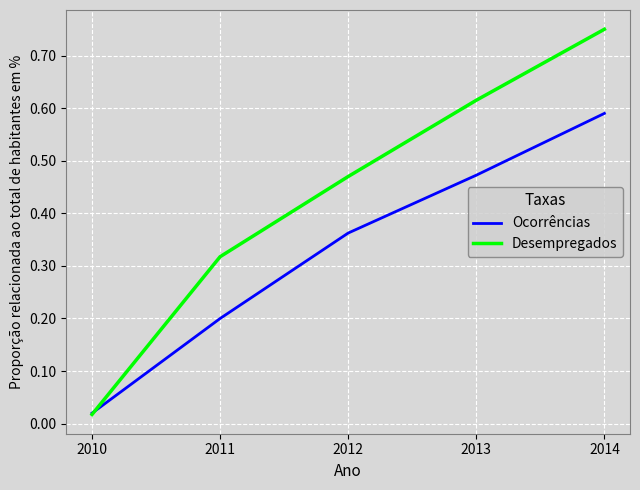

List the series in order of their overall mean, highest first.

Desempregados, Ocorrências